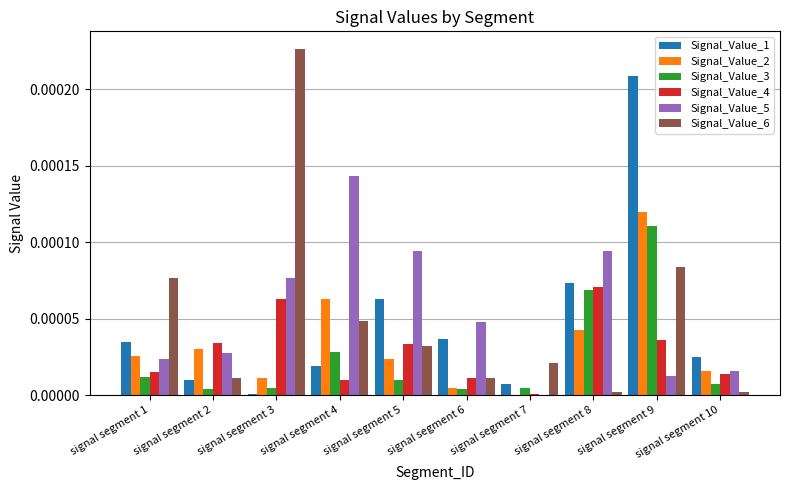

Between signal segment 6 and signal segment 8, which series saw the biggest shift?

Signal_Value_3